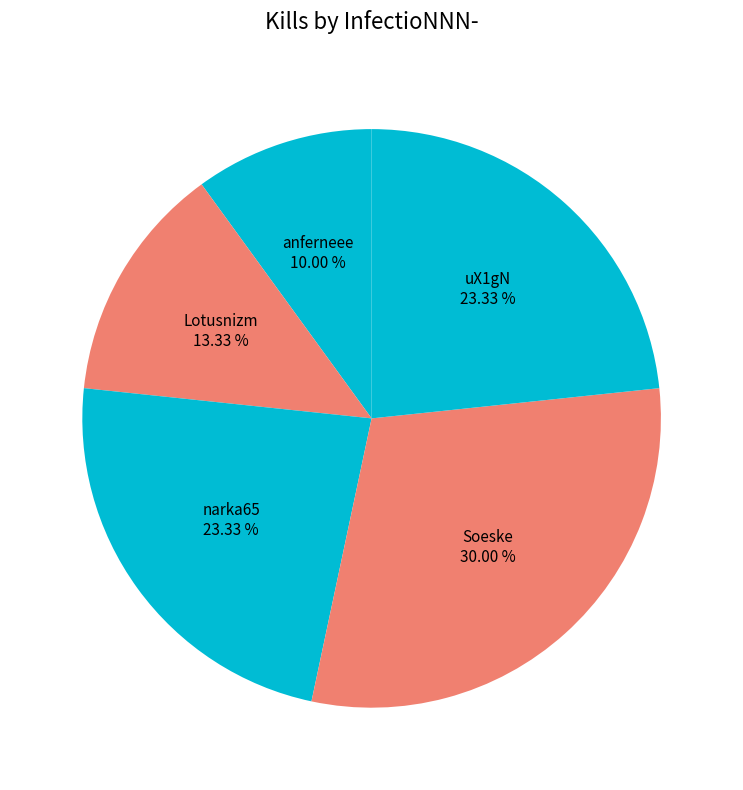

Do uX1gN and narka65 together represent more than half of the pie?

No